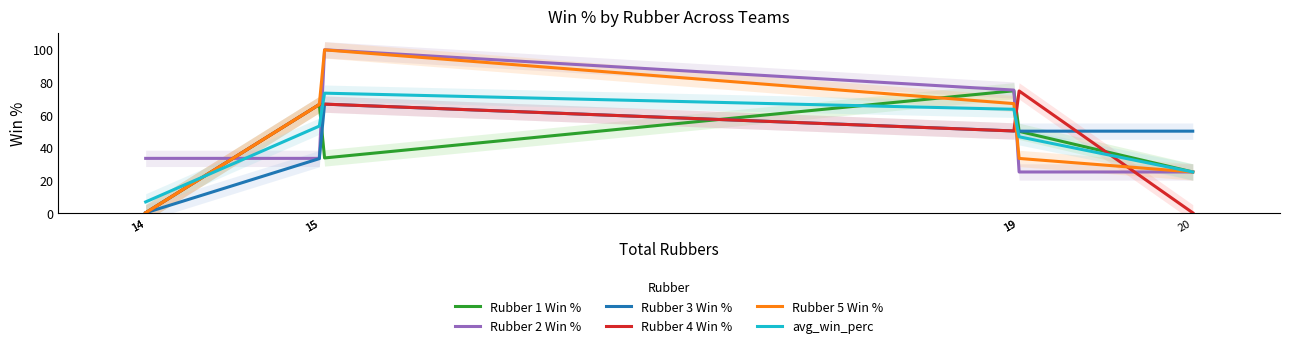

What is the average value of the avg_win_perc series?

56.3